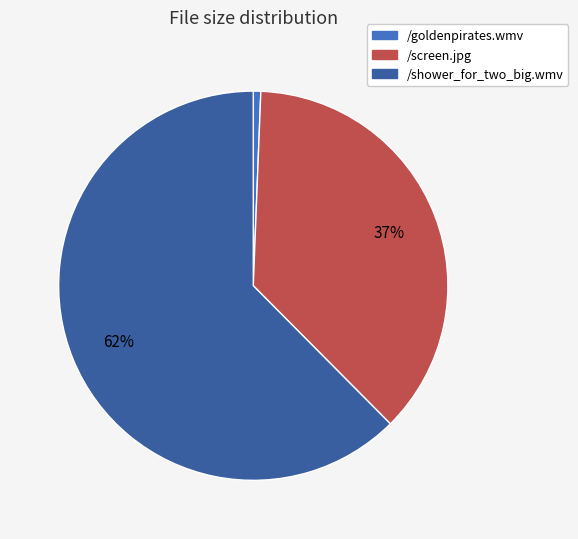

Rank the categories by value from highest to lowest.

/shower_for_two_big.wmv, /screen.jpg, /goldenpirates.wmv